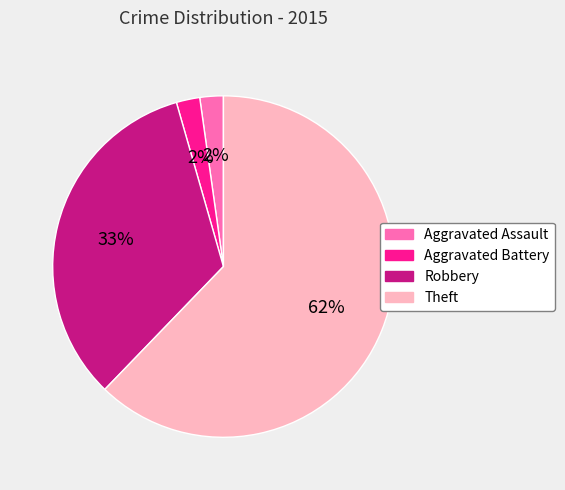

Do Aggravated Assault and Robbery together represent more than half of the pie?

No